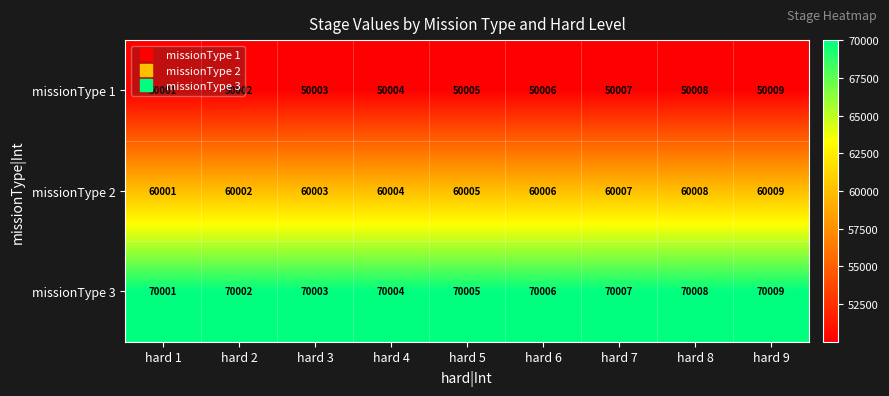

What is the approximate value of missionType 3 at hard 3?

70003